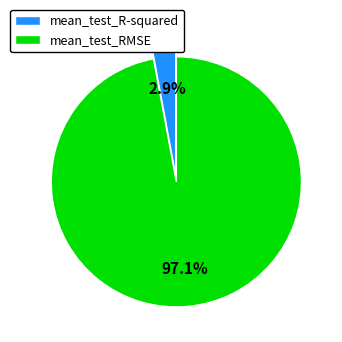

Between mean_test_R-squared and mean_test_RMSE, which is larger?

mean_test_RMSE